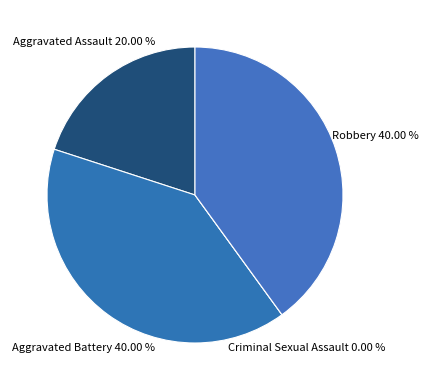

To the nearest percent, what portion does Aggravated Assault represent?

20%